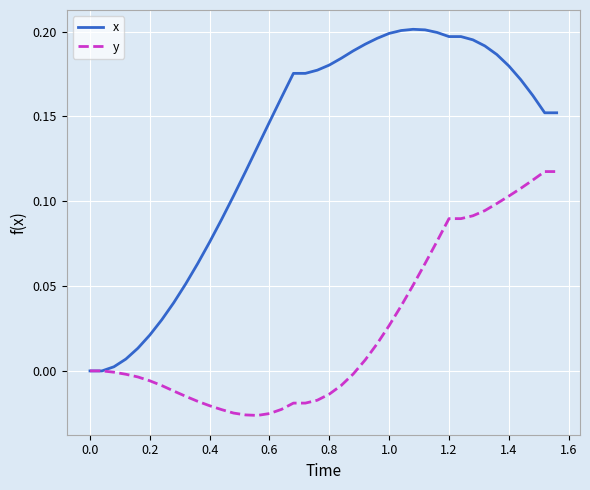

Which series has the largest range (max minus min)?

x